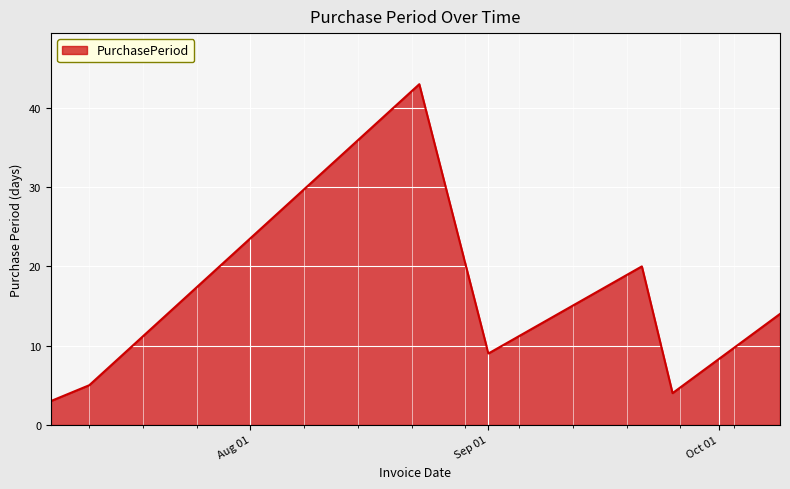

What is the greatest value displayed?

43